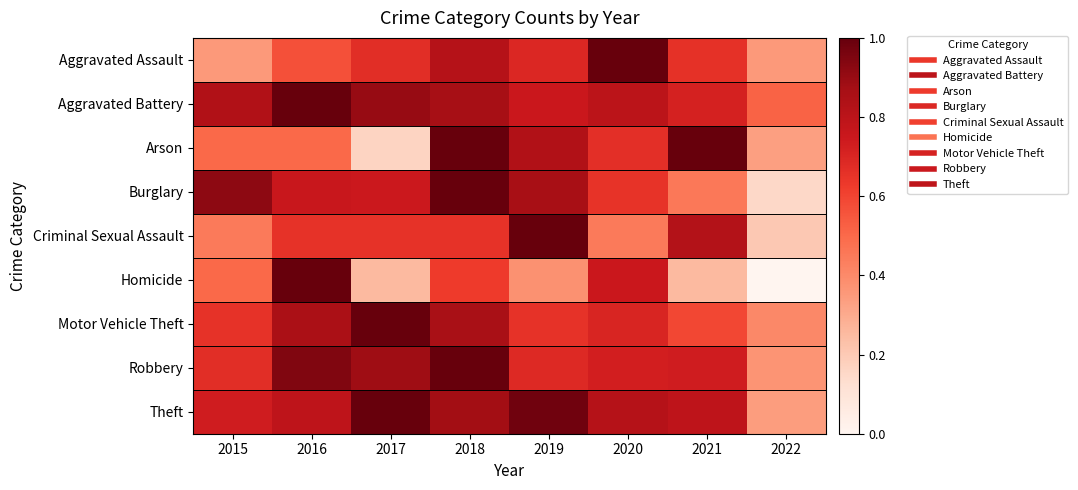

What is the spread (max minus min) of values at 2018?

0.4